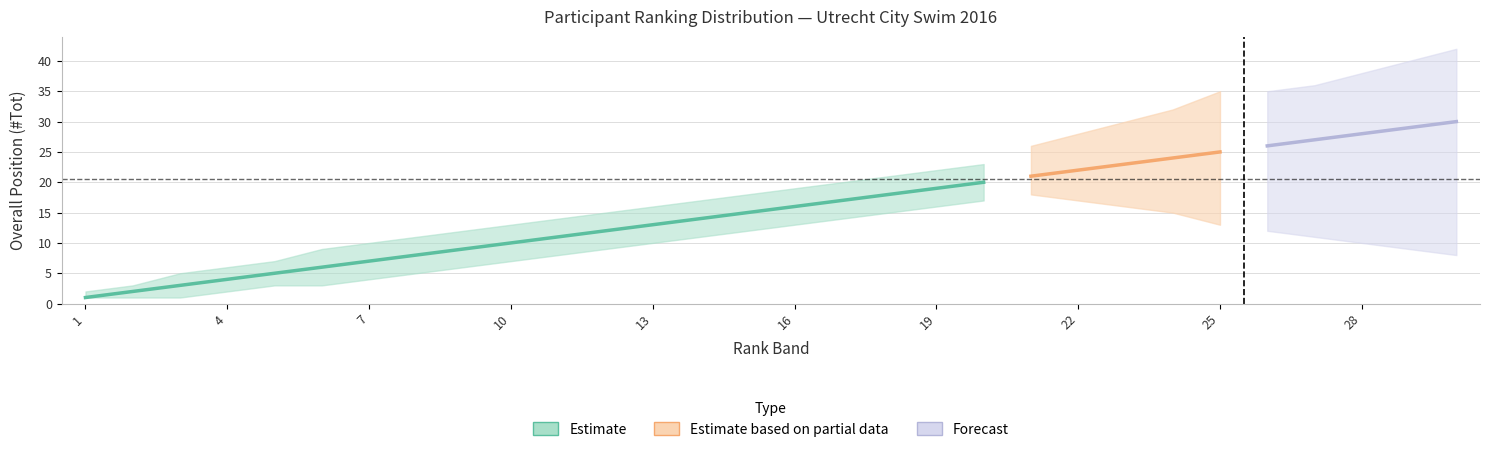

The Lower Bound series shows 19 at 14. True or false?

False